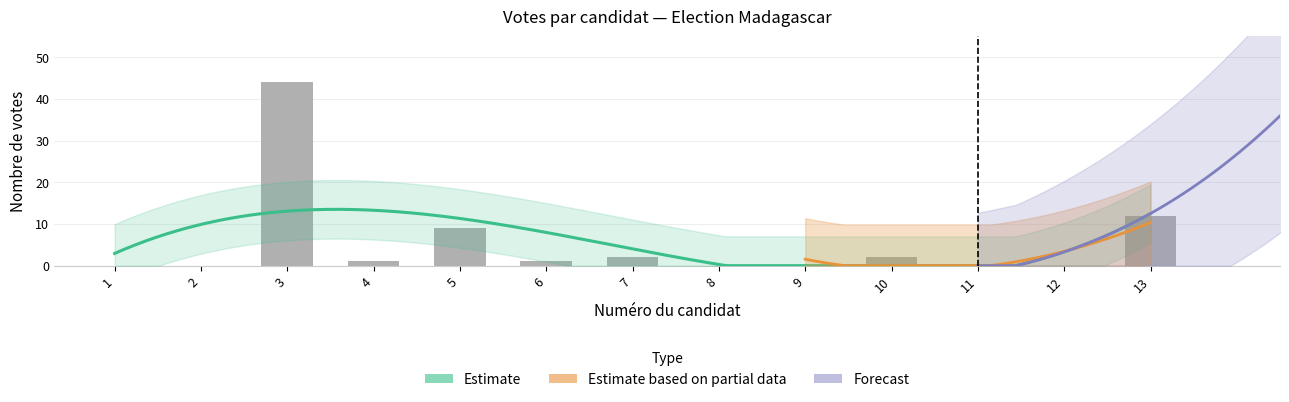

Does the chart contain any negative values?

No